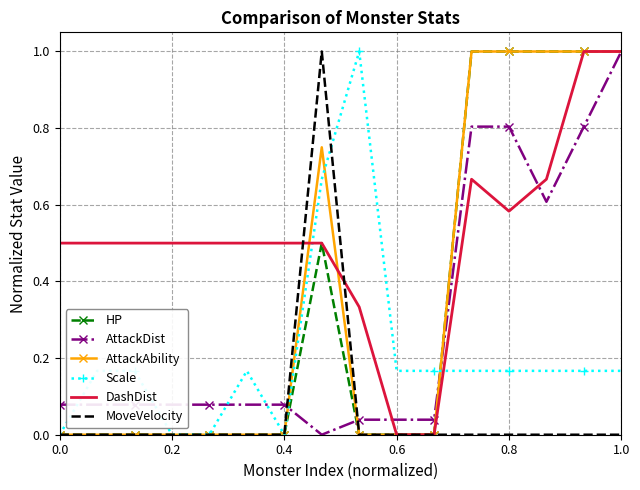

How many categories are shown in the chart?

16